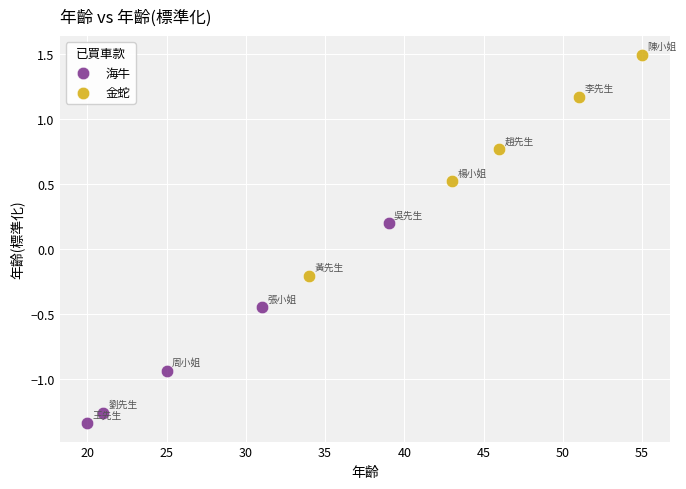

Which series reaches the maximum Y coordinate?

金蛇